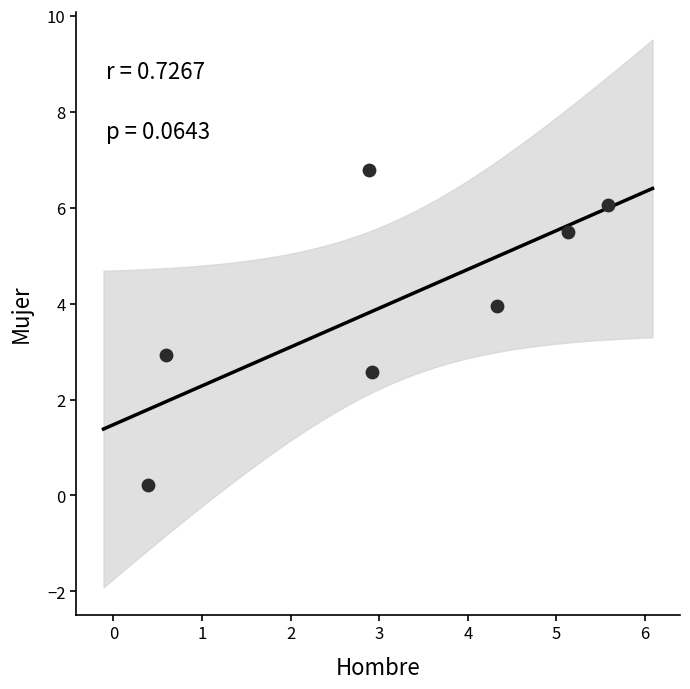

What is the average X value?

3.1